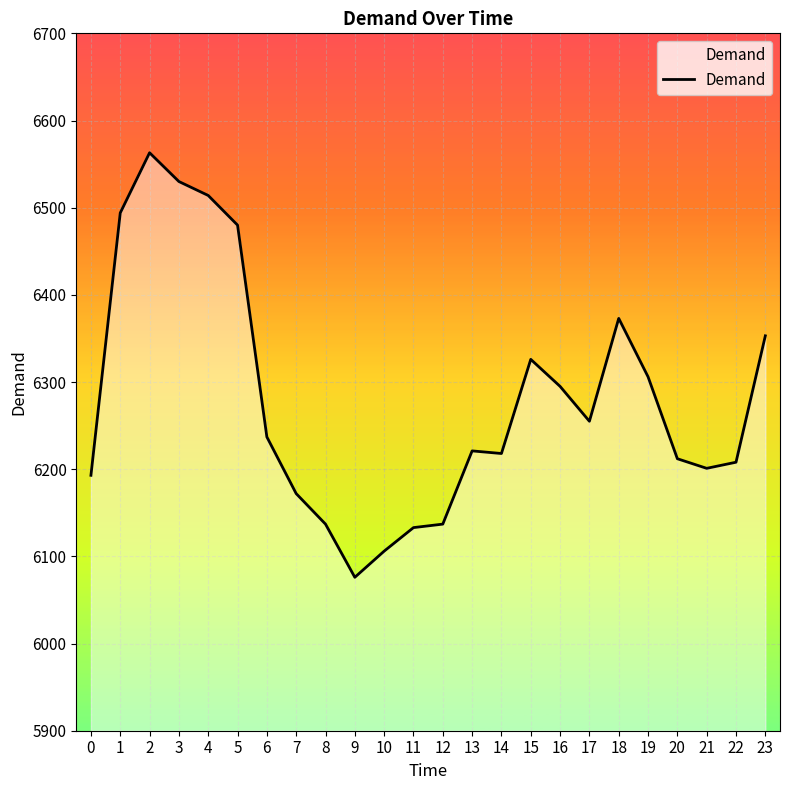

Between 1 and 0, which is larger?

1